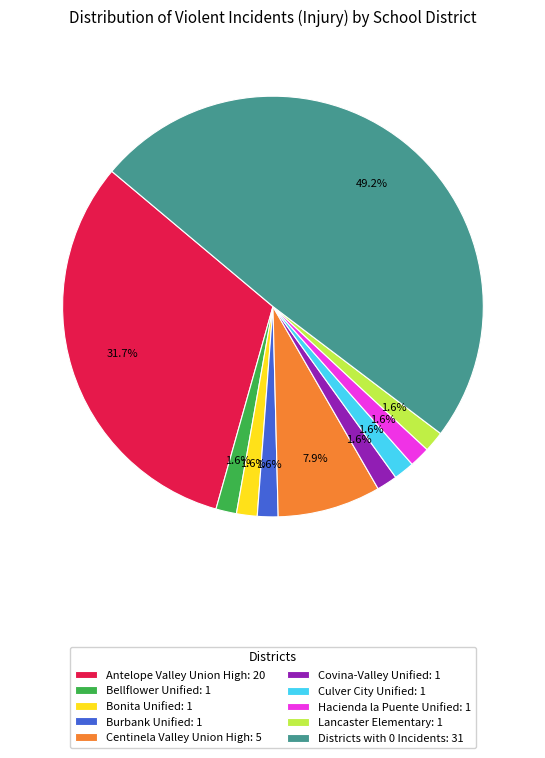

What portion of the pie excludes Districts with 0 Incidents: 31?

50.8%